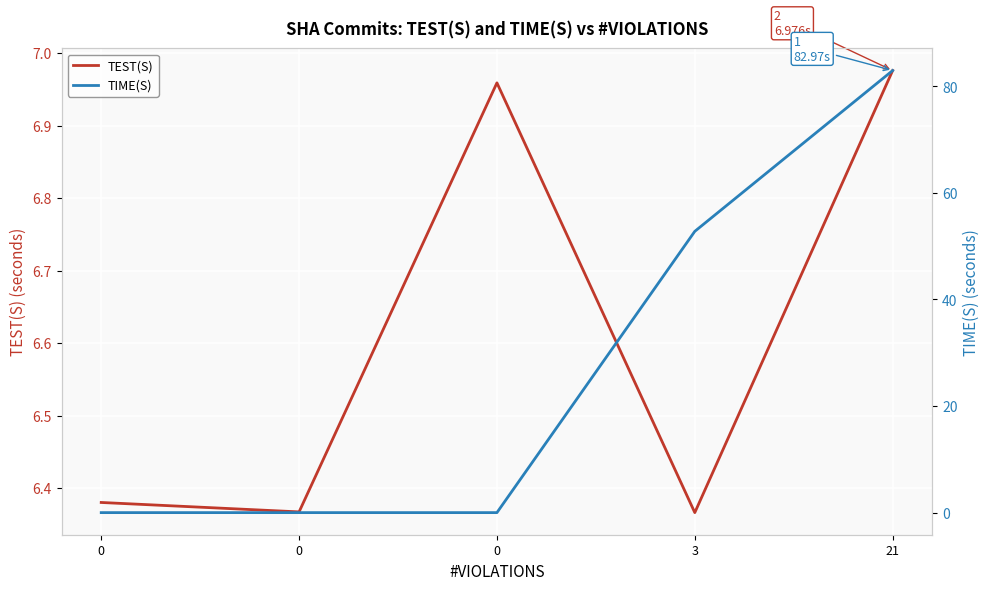

What is the total value across all series at 21?

89.9